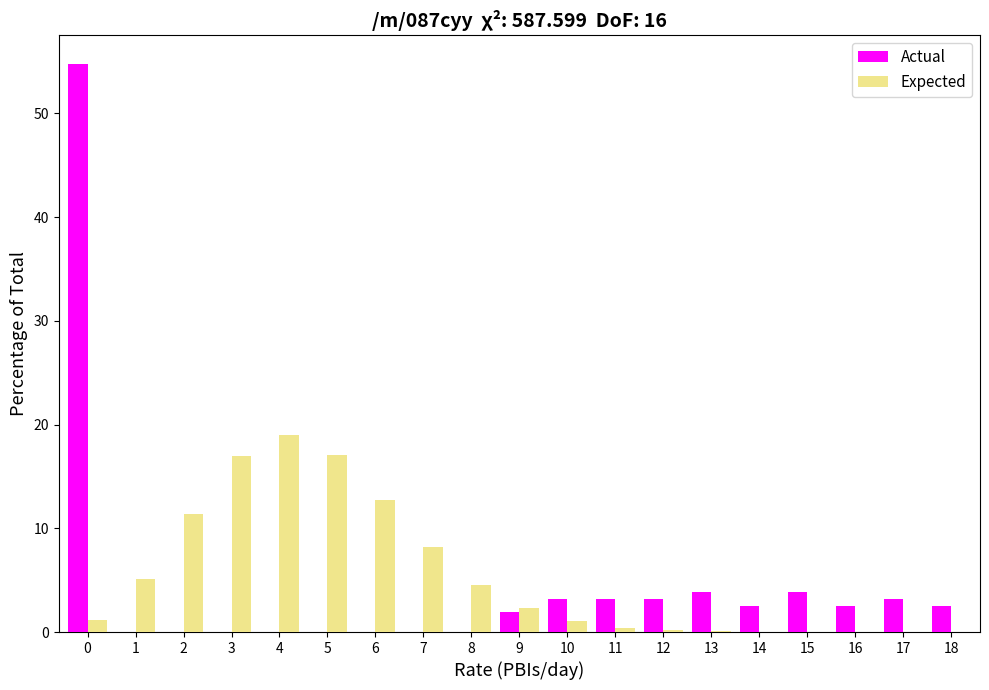

The value of Expected at 2 is 11.4. True or false?

True